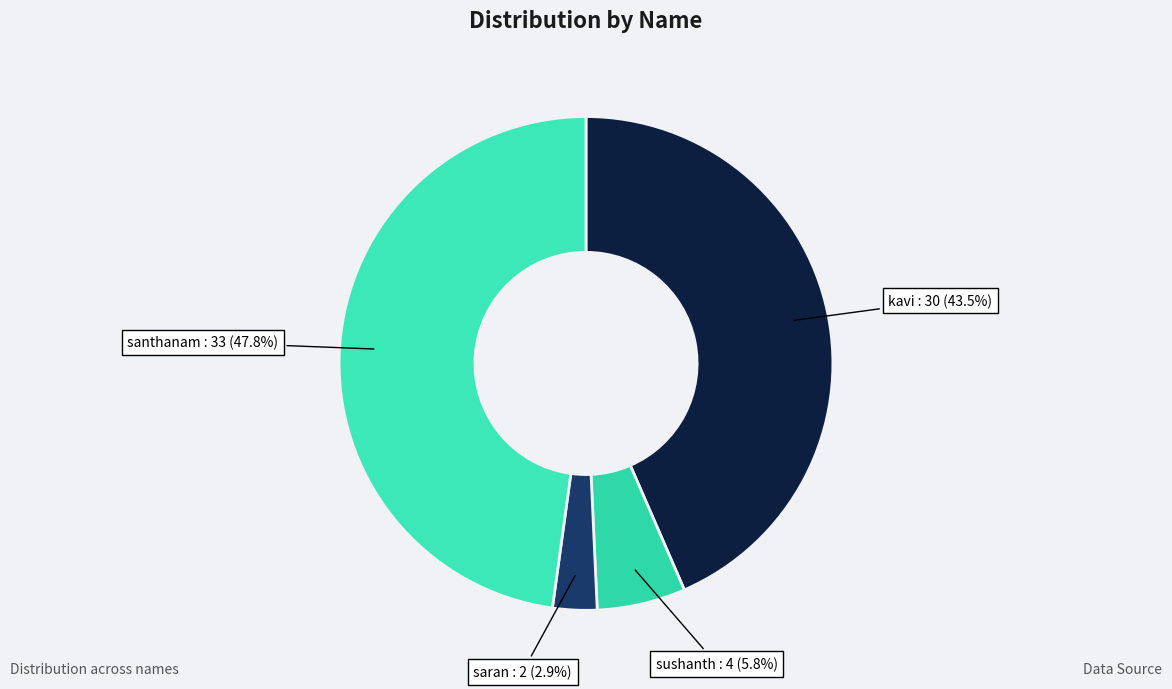

To the nearest percent, what is the average slice percentage?

25%